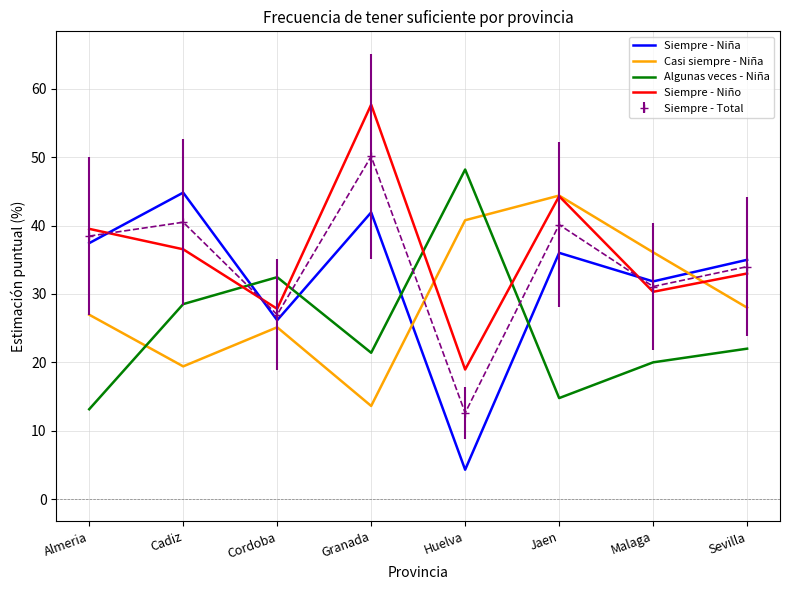

What is the maximum value for Algunas veces - Niña?

48.2